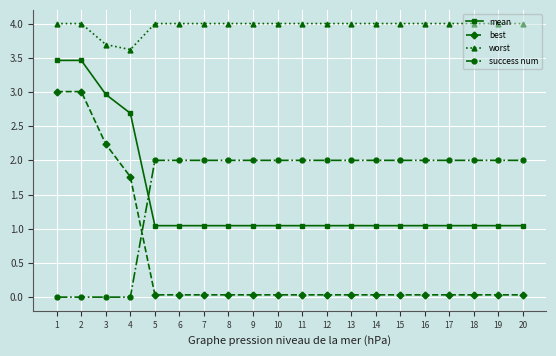

What is the spread (max minus min) of values at 6?

4.0